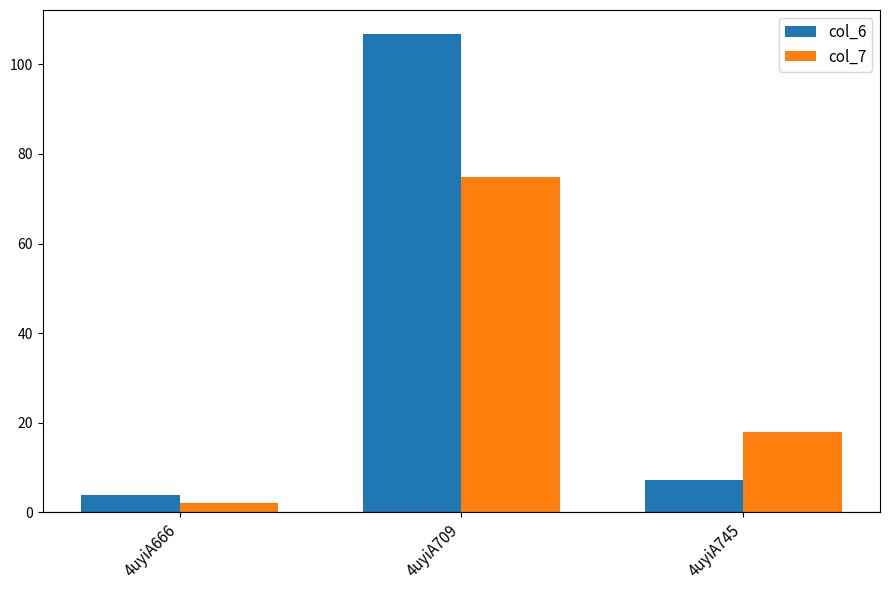

How many values in the col_7 series exceed 18?

2